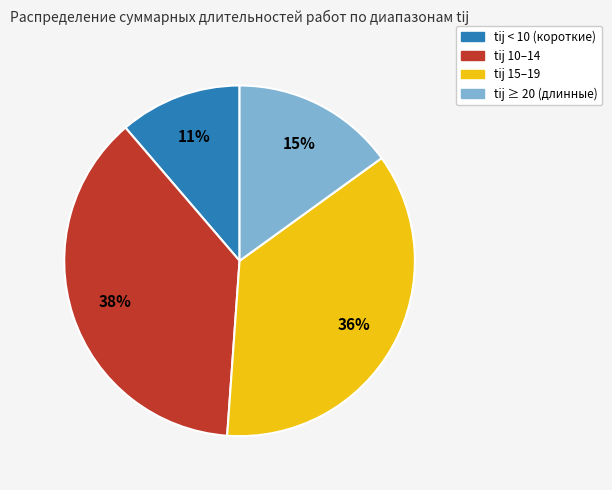

To the nearest percent, what is the average slice percentage?

25%